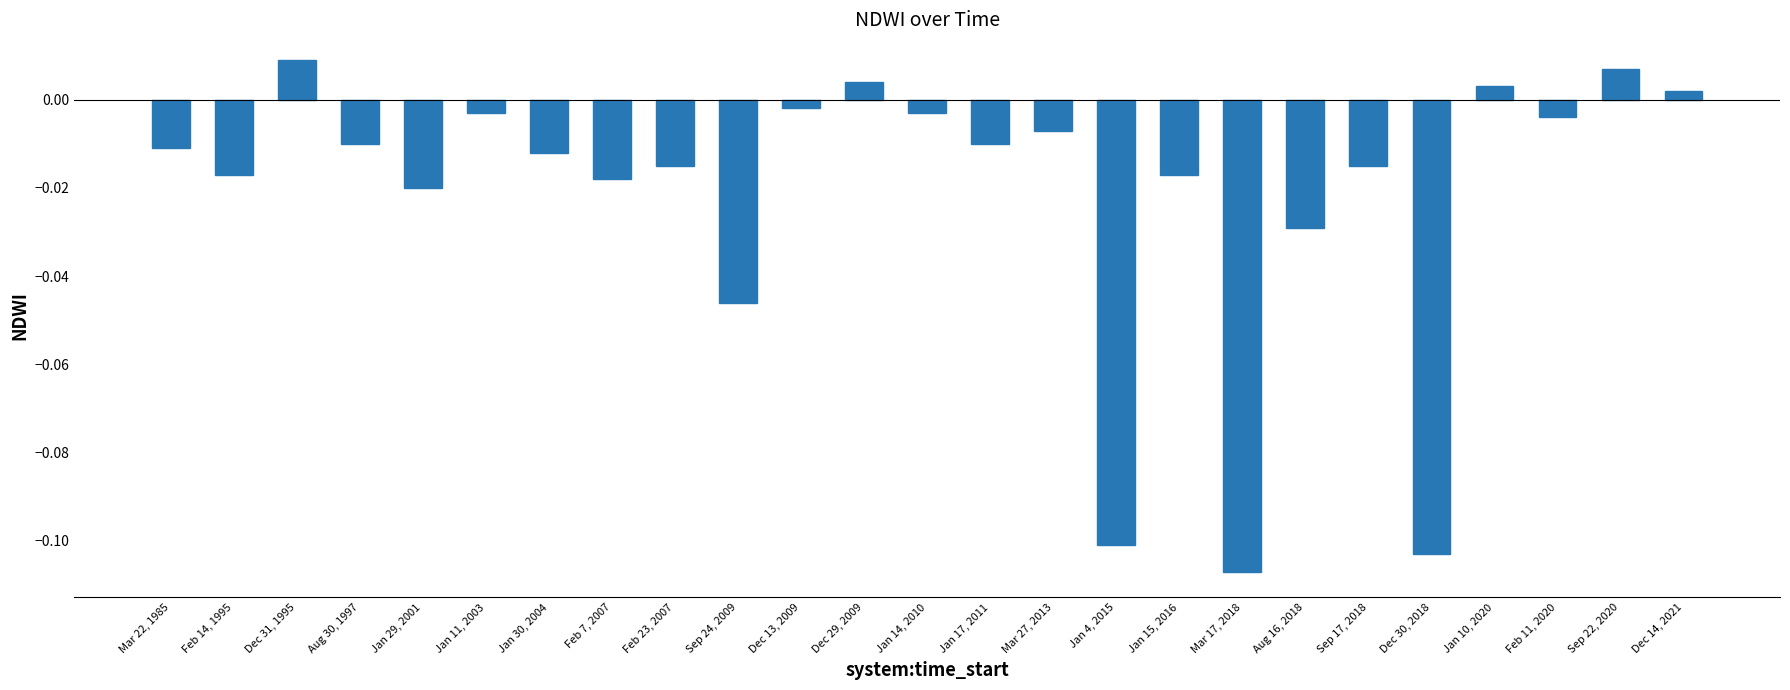

At which label does the data first exceed 0?

Dec 31, 1995